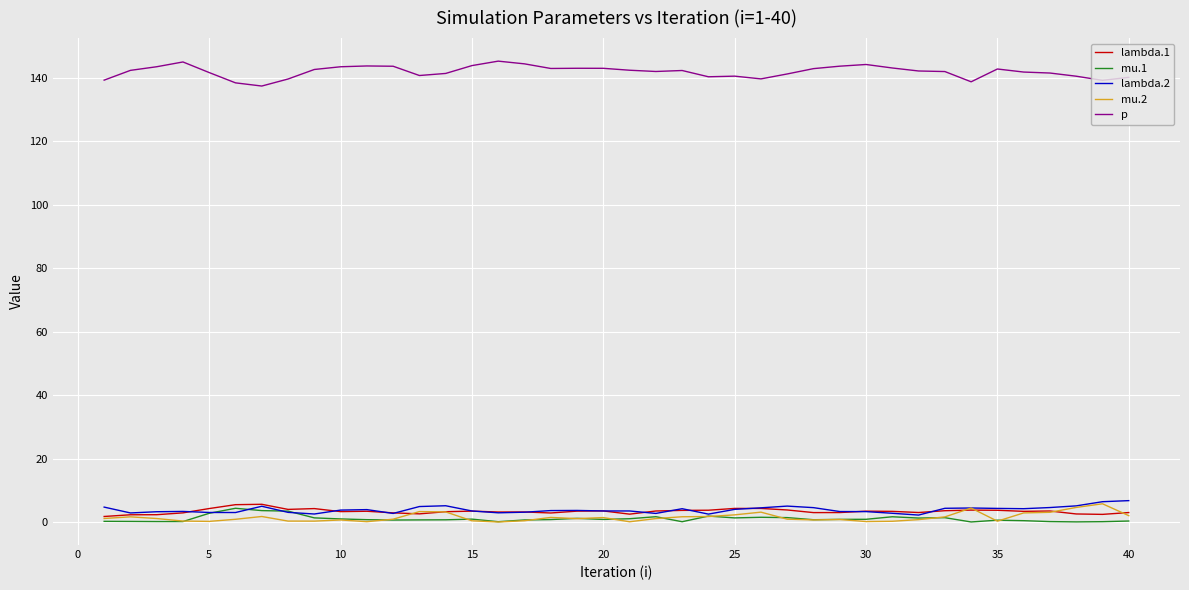

Which series has the largest total across all categories?

p